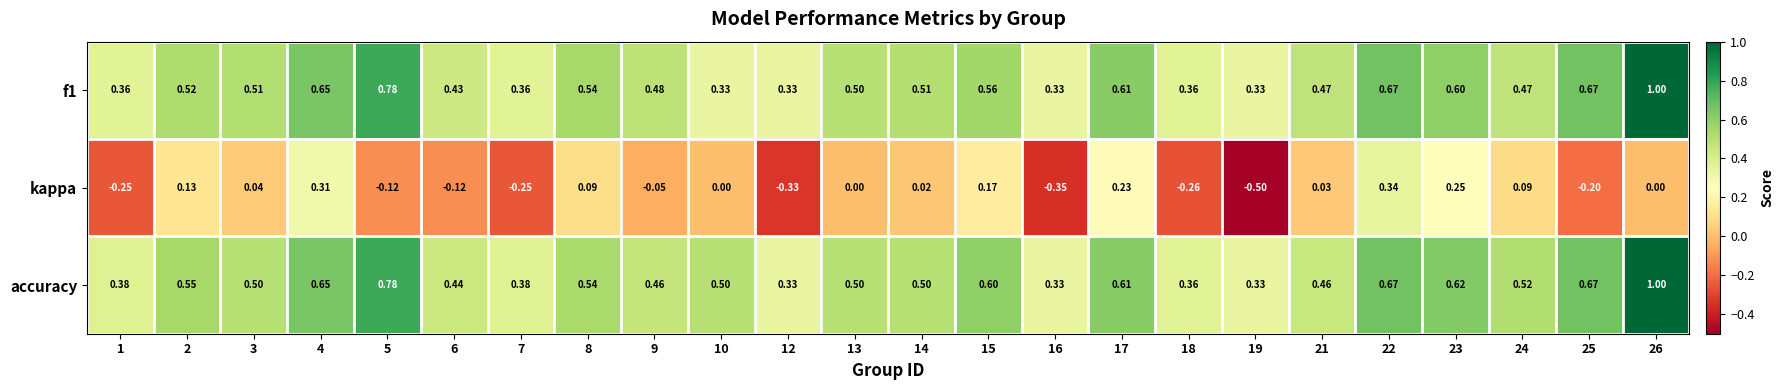

Is the value of accuracy at 13 greater than the value of f1 at 8?

No